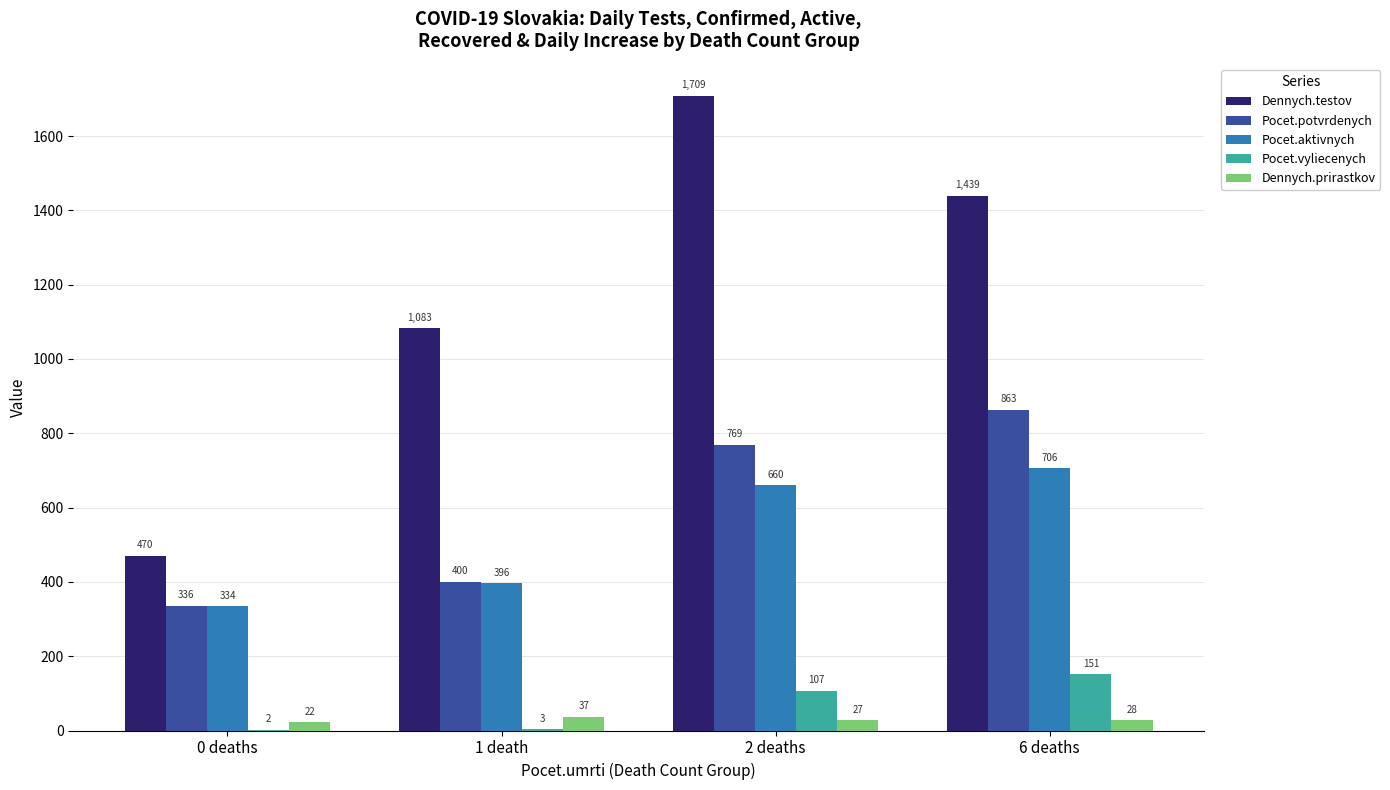

What is the highest value of the Dennych.testov series?

1709